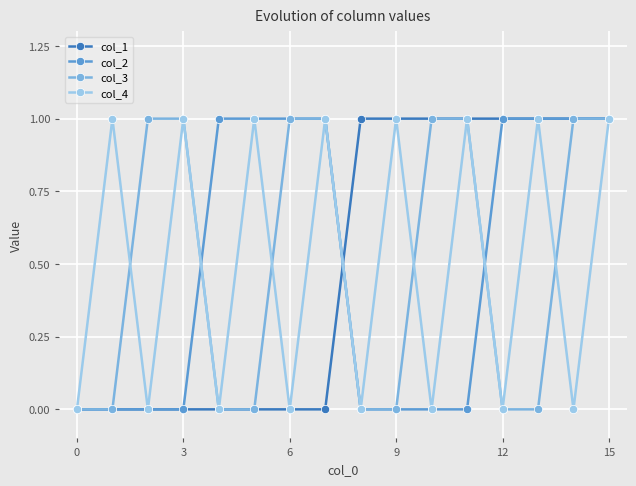

How many interior local valleys does the col_4 series have?

7